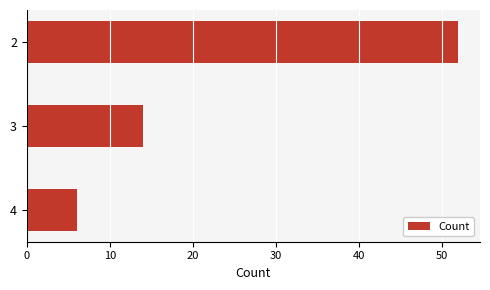

Which category has the lowest value across all series?

4